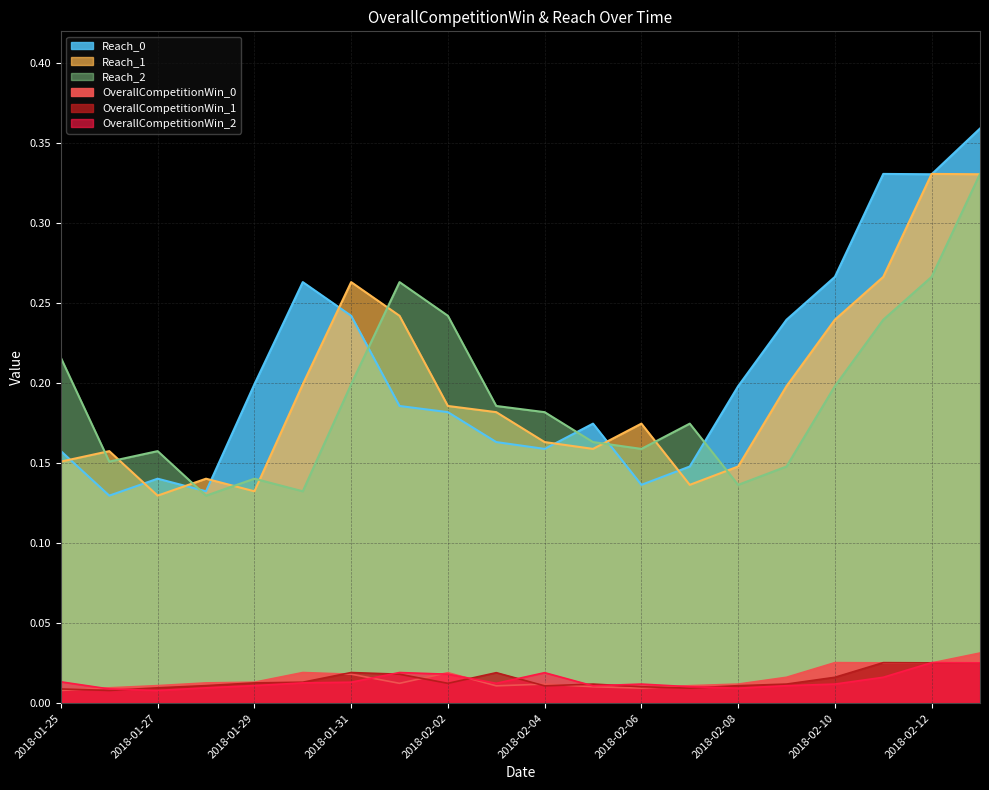

True or false: OverallCompetitionWin_1 and Reach_0 intersect in this chart.

False